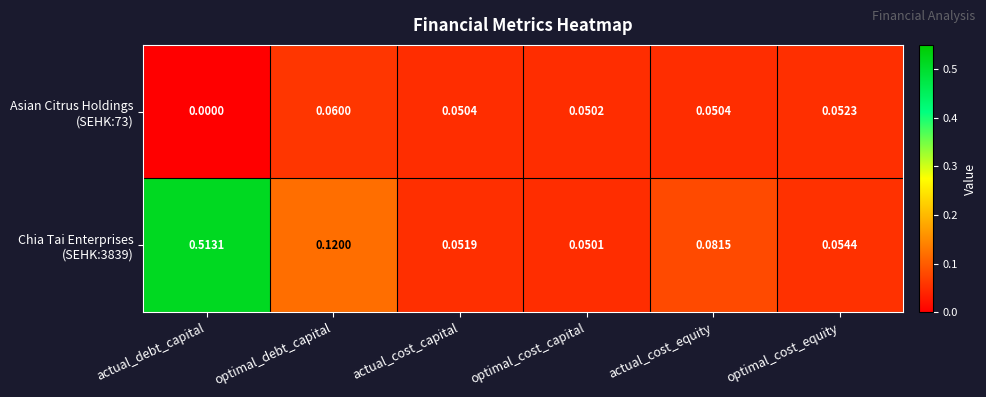

How many series are shown in this chart?

2